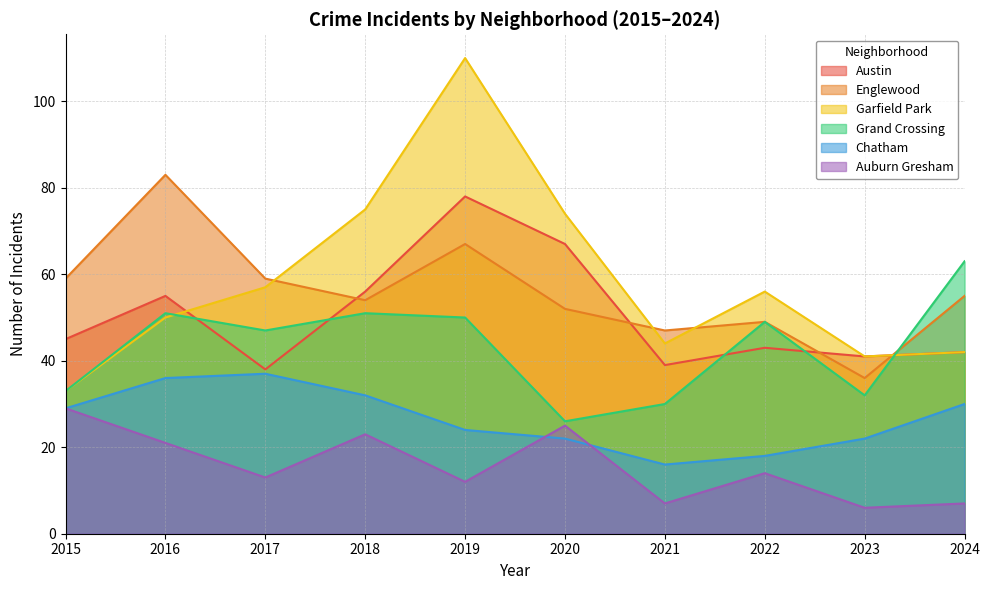

What is the difference between the maximum and minimum values in the Austin series?

40